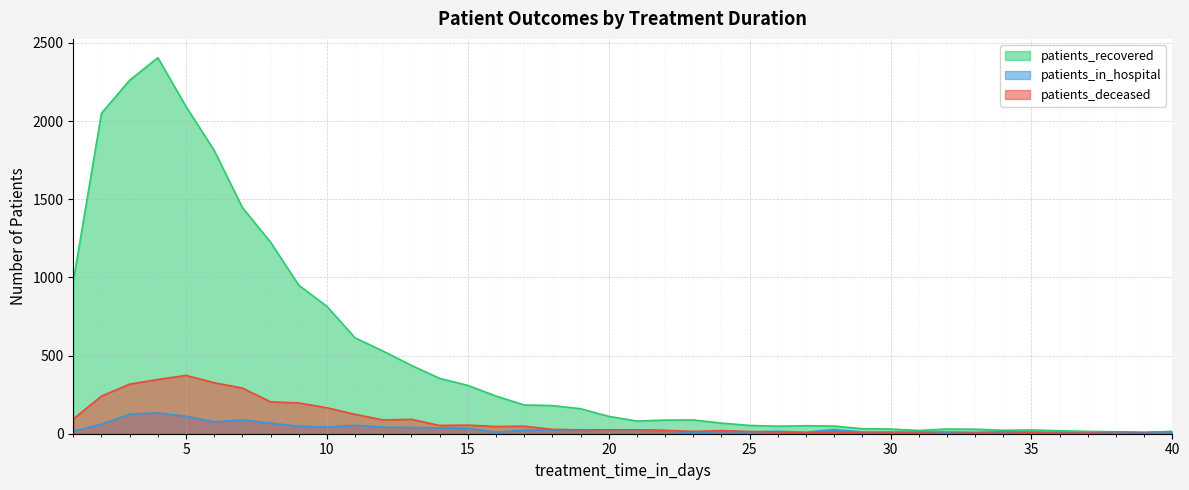

True or false: patients_in_hospital and patients_recovered intersect in this chart.

False